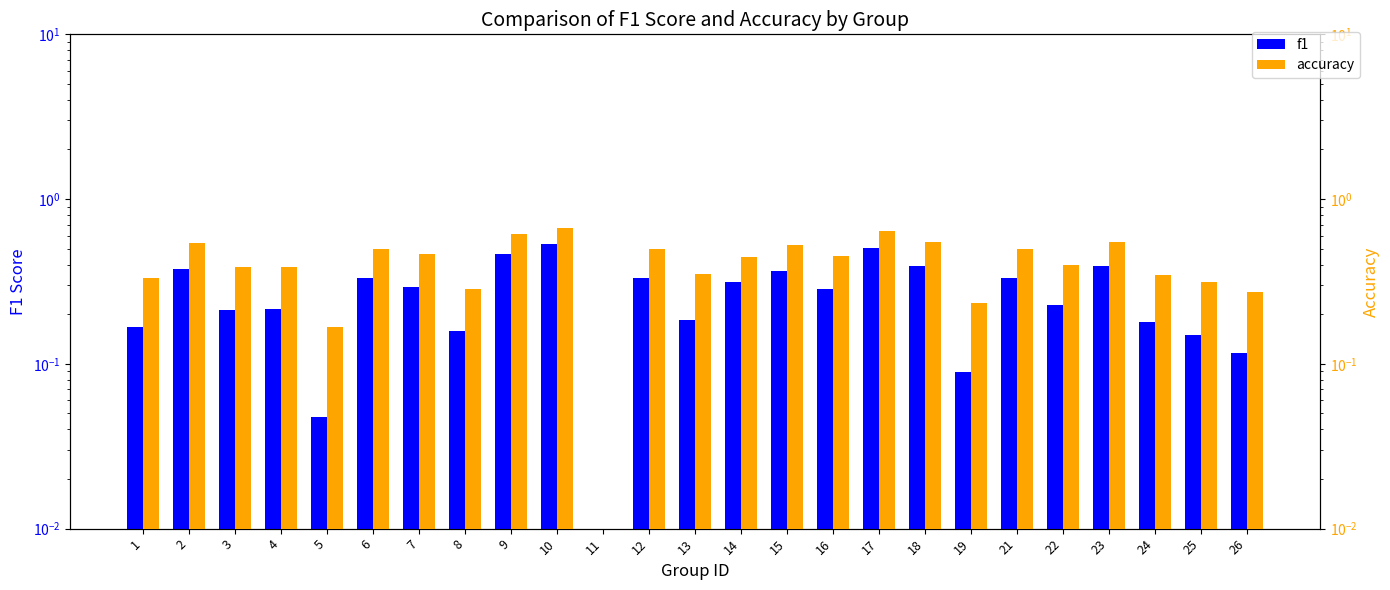

Are the bars grouped side by side (vs. stacked)?

Yes